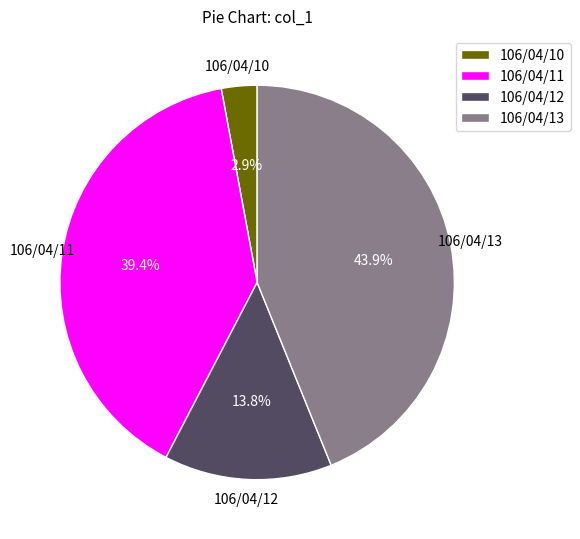

Rank the categories by value from highest to lowest.

106/04/13, 106/04/11, 106/04/12, 106/04/10